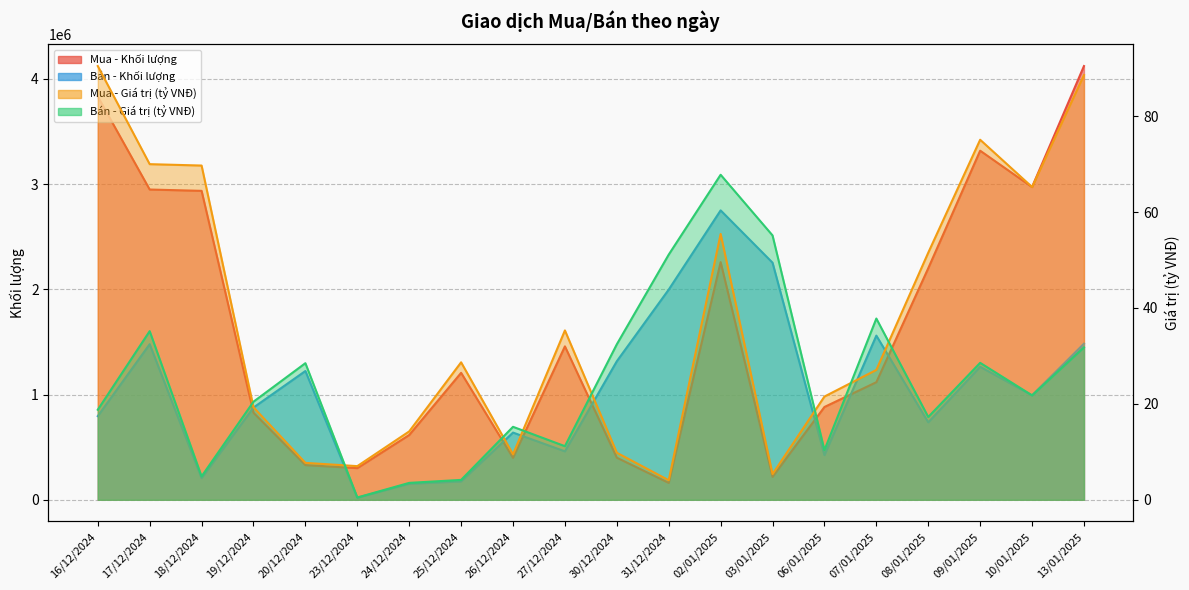

True or false: Mua - Giá trị (tỷ VNĐ) and Bán - Khối lượng intersect in this chart.

False